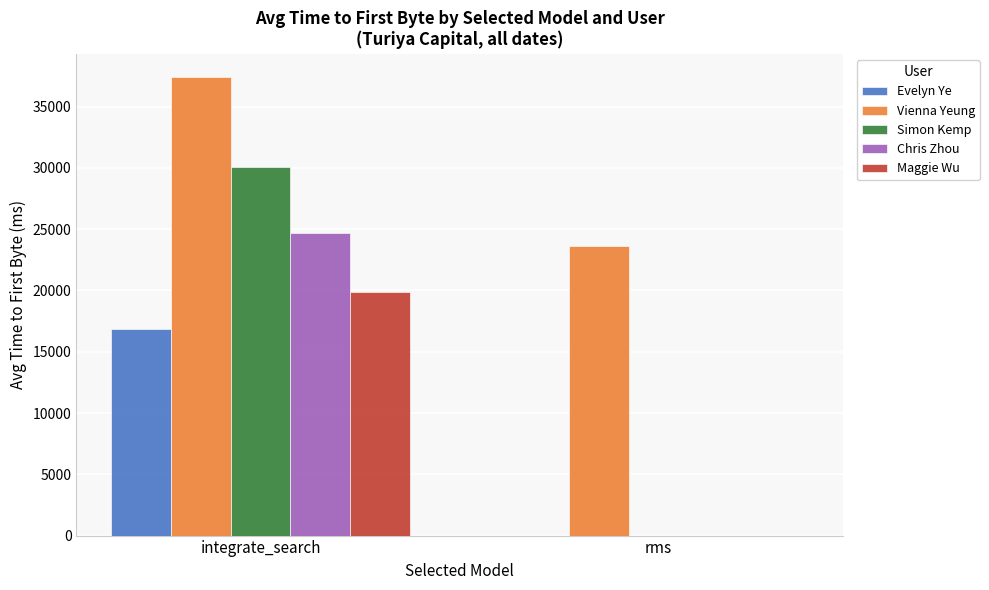

What is the sum of all Evelyn Ye values?

16875.9